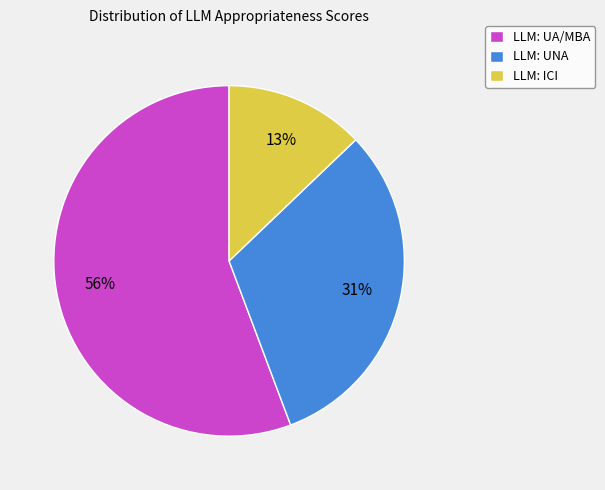

Do LLM: ICI and LLM: UA/MBA together represent more than half of the pie?

Yes